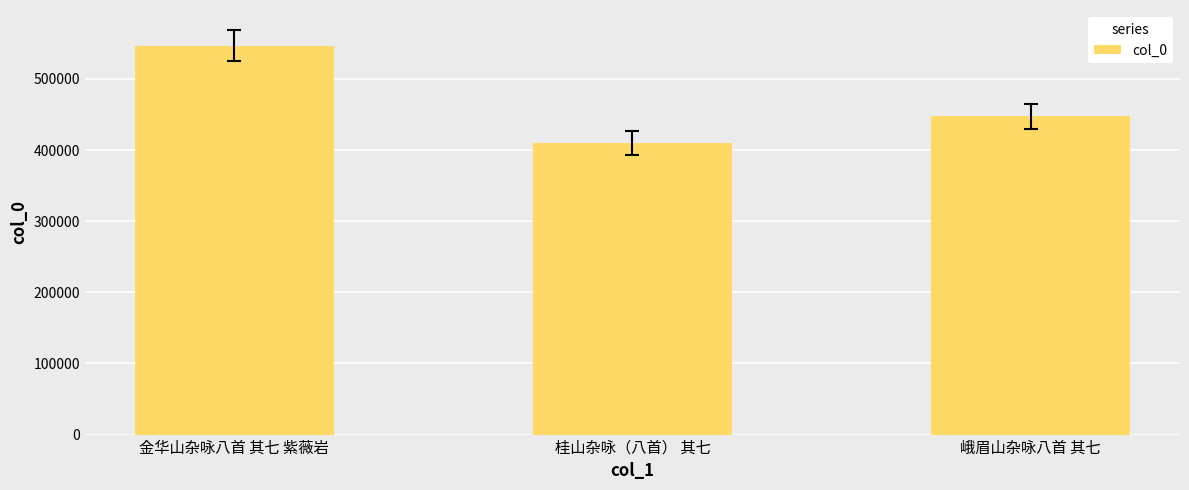

How many values are between 409852 and 546515?

3